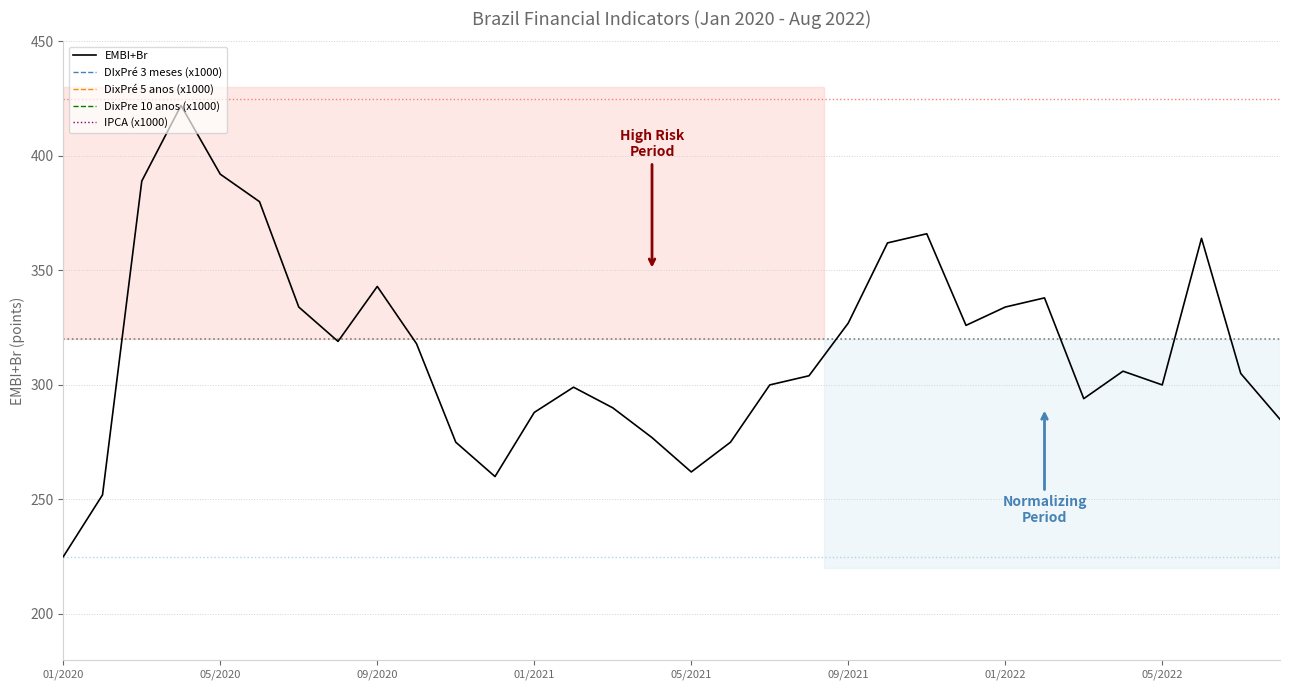

How many distinct data groups are displayed?

5